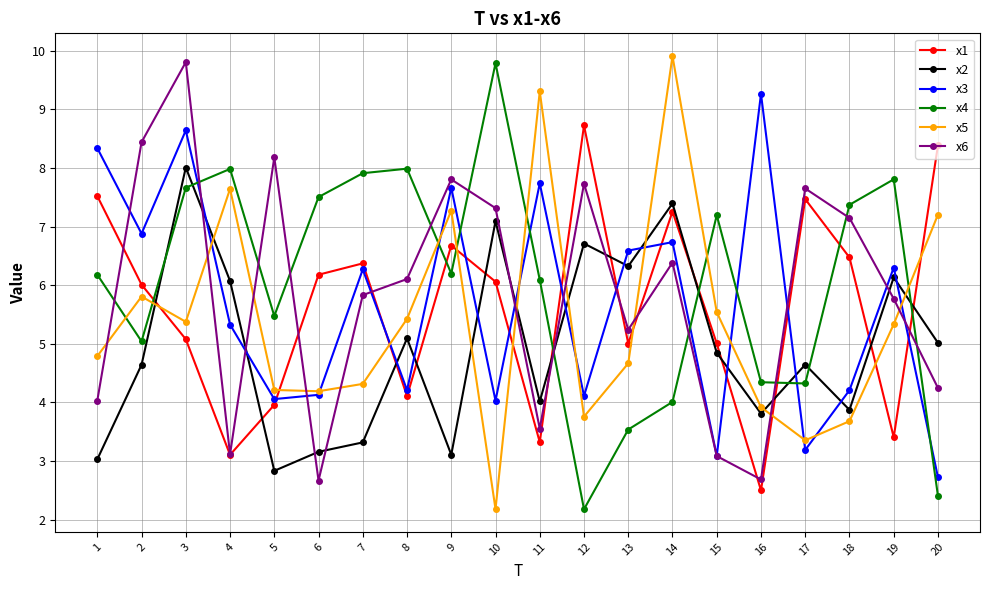

What is the value of the x4 point at the 19th from the left?

7.8